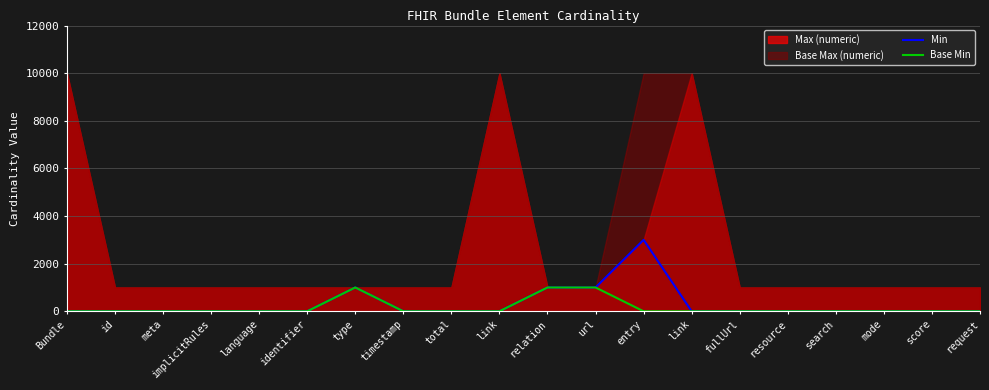

The Base Min series shows 0 at id. True or false?

True